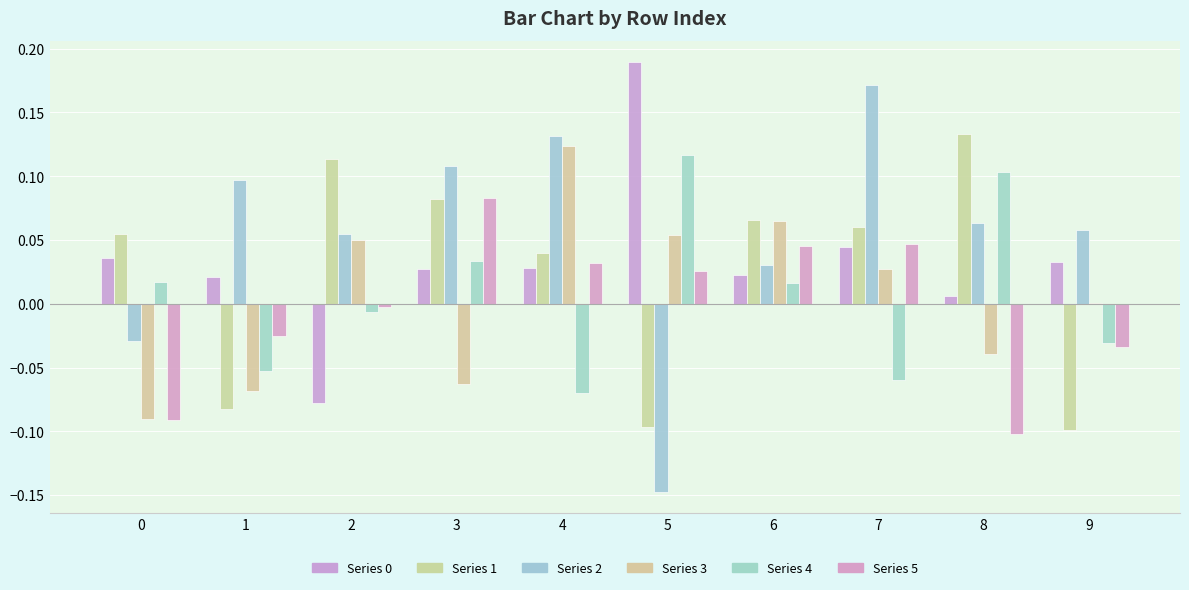

List the labels in order of Series 4 value, smallest first.

4, 7, 1, 9, 2, 6, 0, 3, 8, 5